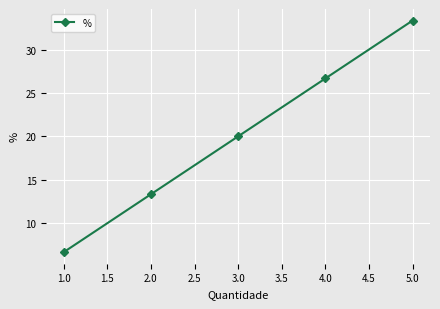

Which label corresponds to the largest value in the chart?

5.0